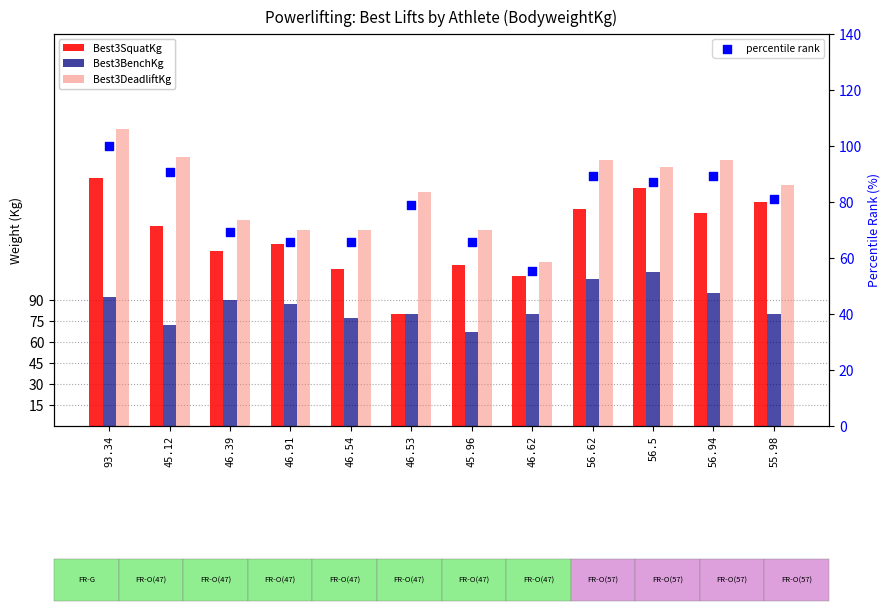

Which series has the largest Y range (max minus min)?

Best3SquatKg